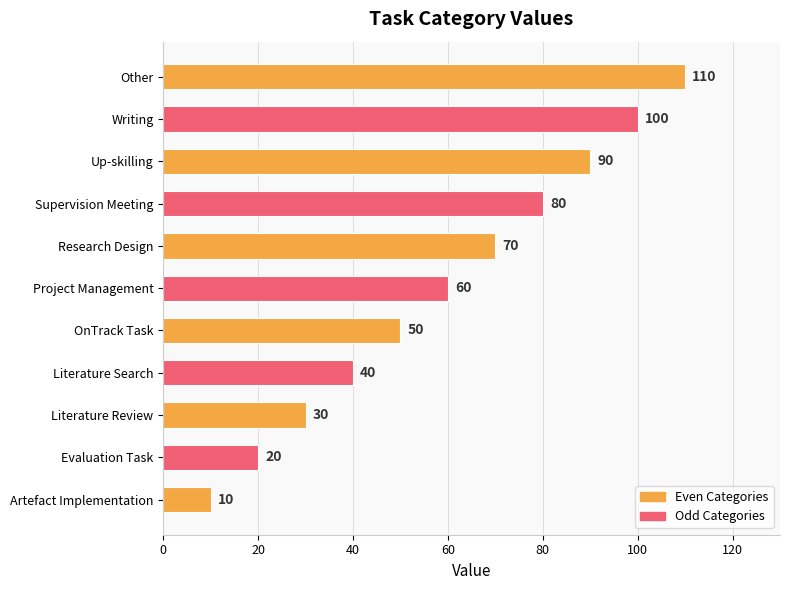

Count the values in the range 30 to 90.

7